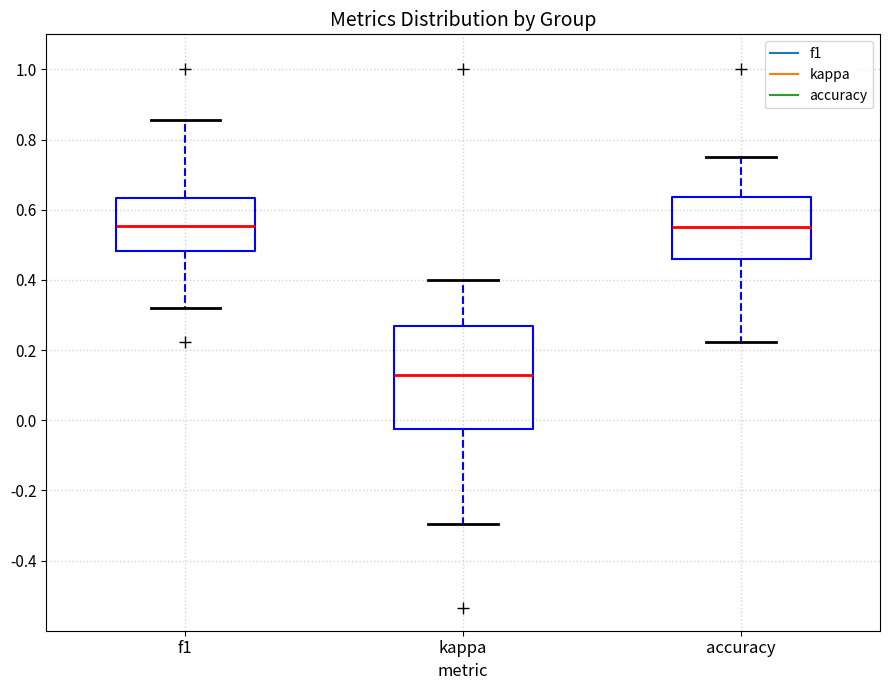

Reading left to right, transcribe this box plot: for each box, give where its median line is, the range the box spans, and where its two whiskers end, as read against the y-axis. The values are not printed on the chart, so give them approximately, as read against the axis.

f1: median 0.56, box 0.48 to 0.64, whiskers 0.32 to 0.86
kappa: median 0.12, box -0.02 to 0.26, whiskers -0.30 to 0.40
accuracy: median 0.56, box 0.46 to 0.64, whiskers 0.22 to 0.76